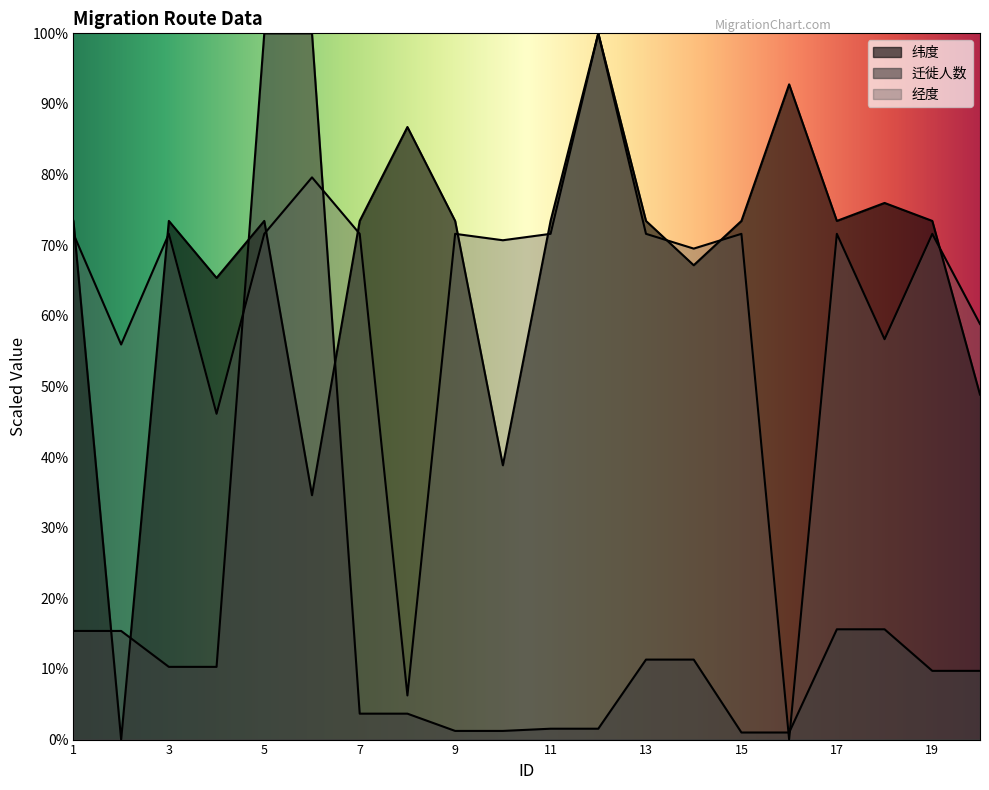

True or false: 经度 and 纬度 cross at least once.

True